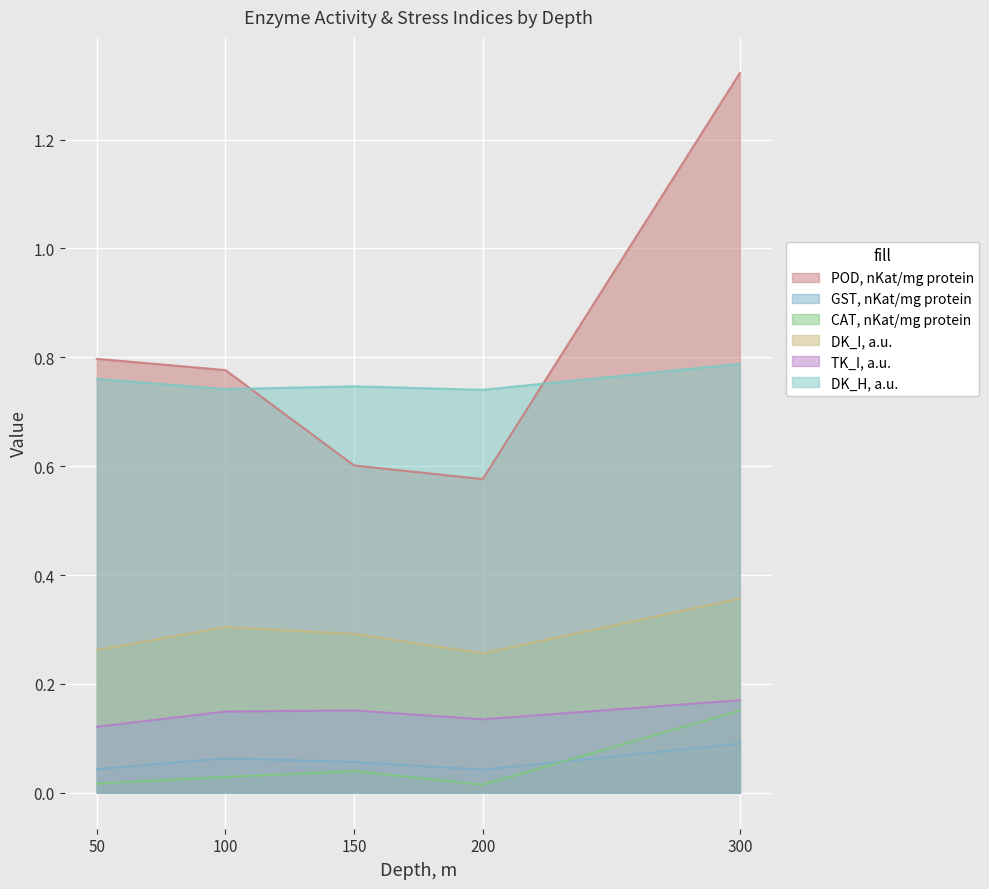

At how many categories does at least one series exceed 0?

5